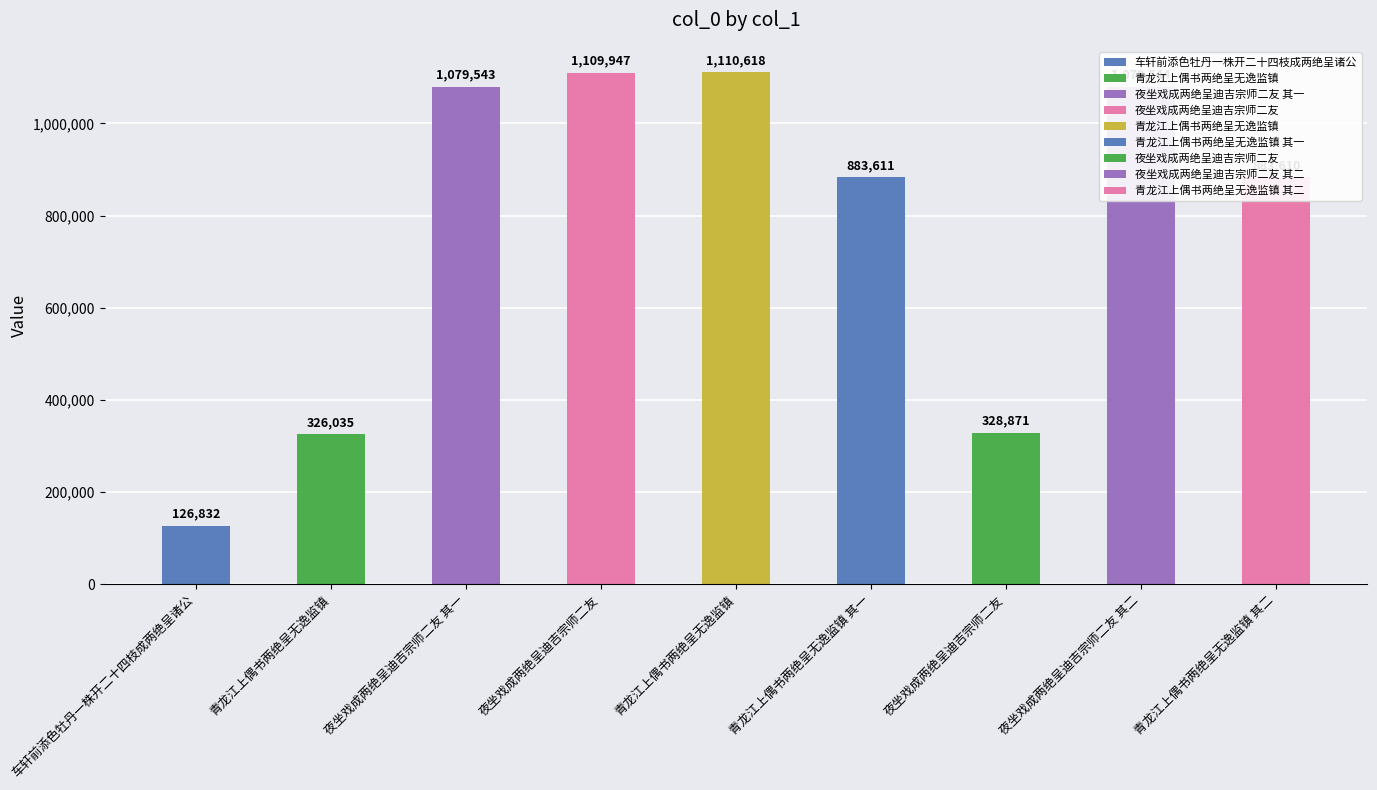

Reading right to left, extract all data points from this chart.

青龙江上偶书两绝呈无逸监镇 其二=883610	夜坐戏成两绝呈迪吉宗师二友 其二=1079544	夜坐戏成两绝呈迪吉宗师二友=328871	青龙江上偶书两绝呈无逸监镇 其一=883611	青龙江上偶书两绝呈无逸监镇=1110618	夜坐戏成两绝呈迪吉宗师二友=1109947	夜坐戏成两绝呈迪吉宗师二友 其一=1079543	青龙江上偶书两绝呈无逸监镇=326035	车轩前添色牡丹一株开二十四枝成两绝呈诸公=126832